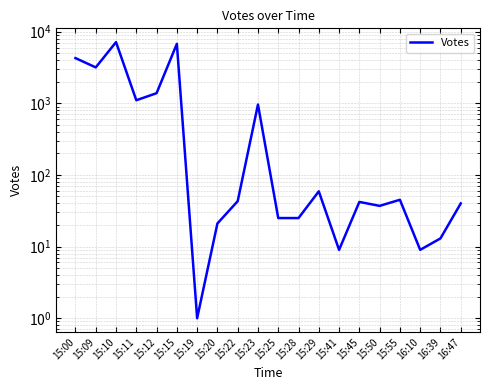

What position from the left is 15:15?

6